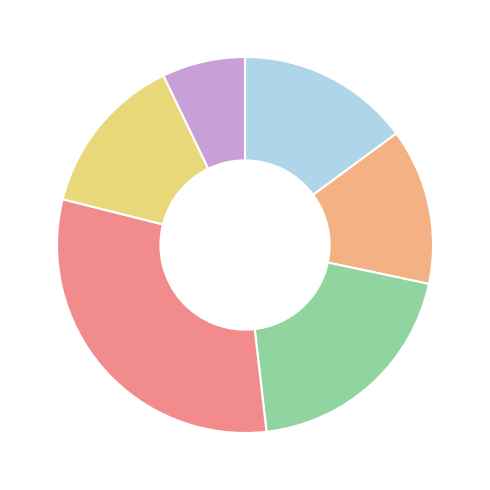

Count the number of slices in the pie.

6